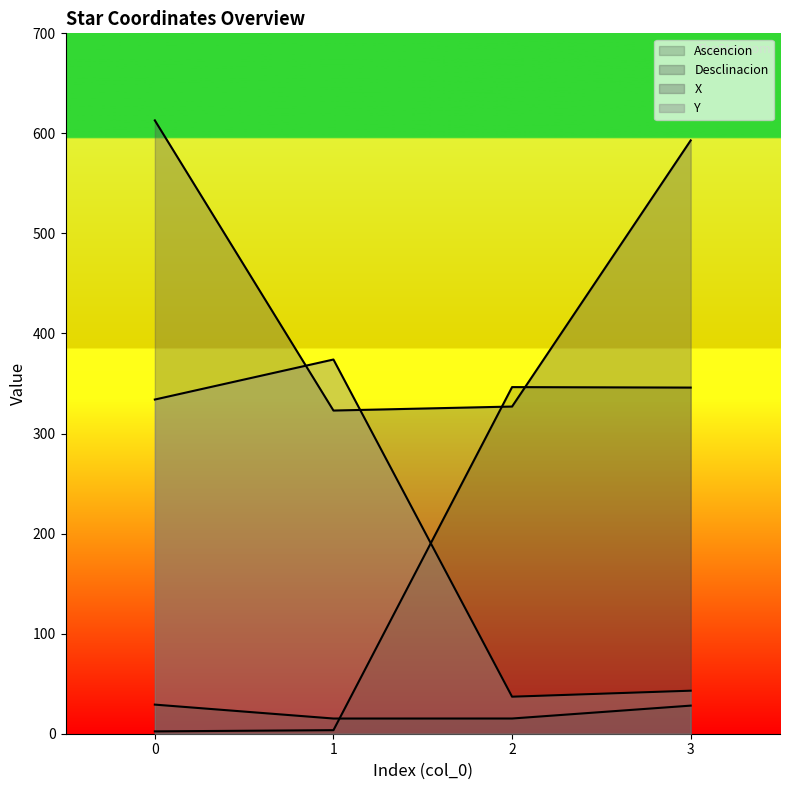

Which series changed the most between 0 and 1?

X